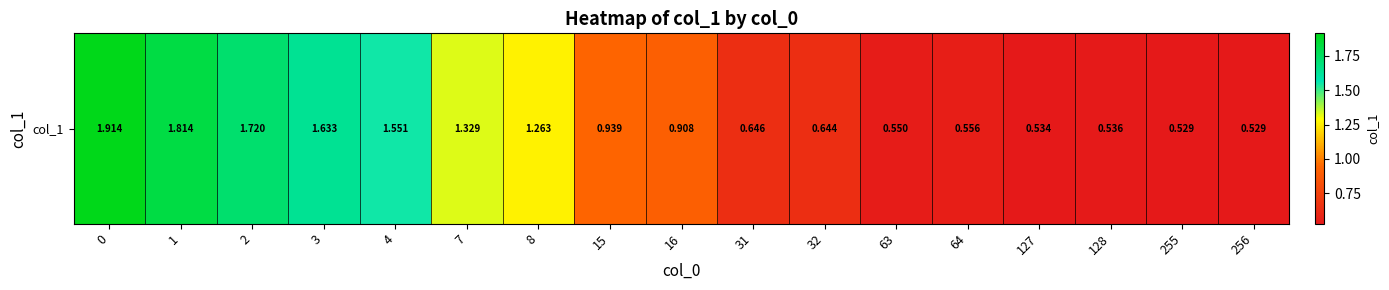

Reading left to right, list all the values displayed in this chart.

1.9	1.8	1.7	1.6	1.6	1.3	1.3	0.9	0.9	0.6	0.6	0.6	0.6	0.5	0.5	0.5	0.5